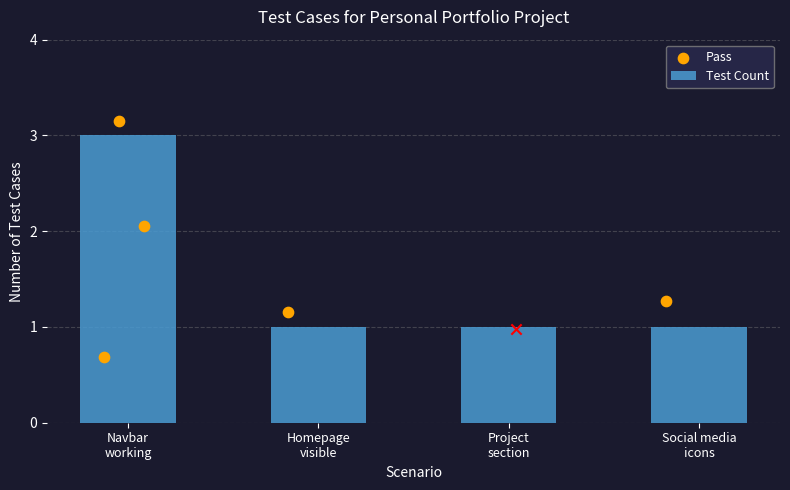

Which has a higher value, Navbar
working or Social media
icons?

Navbar
working